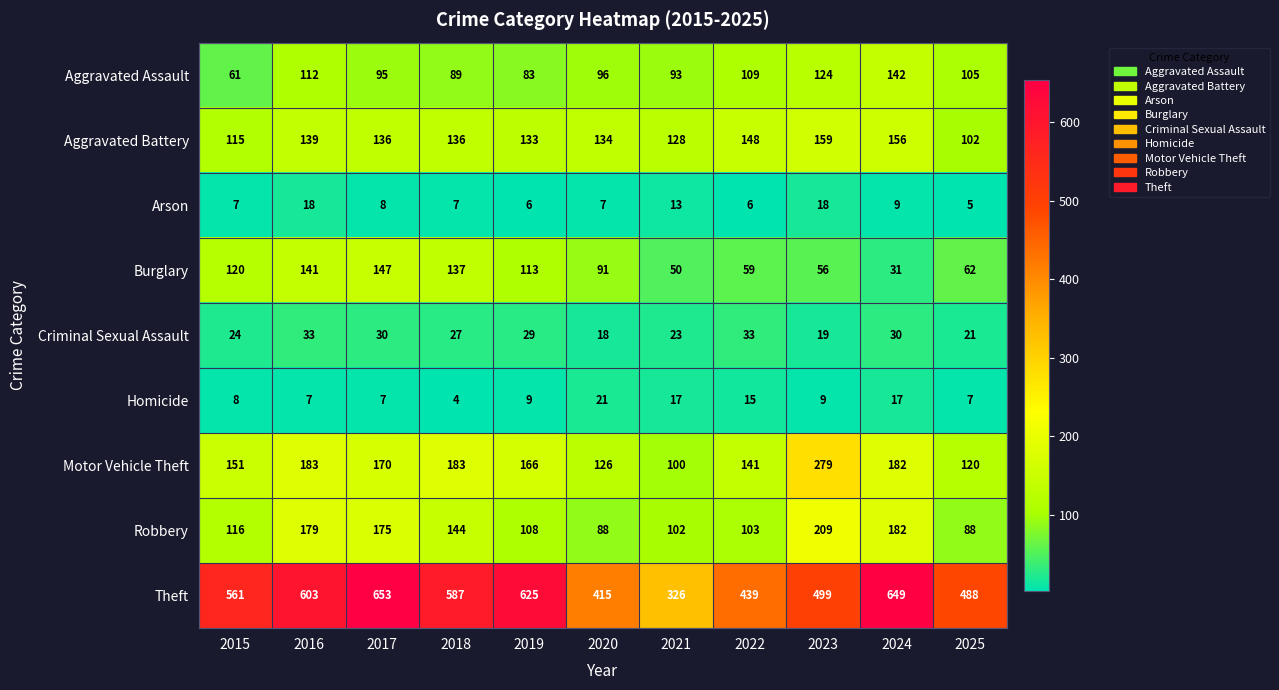

What is the difference between the highest and lowest values at 2022?

433